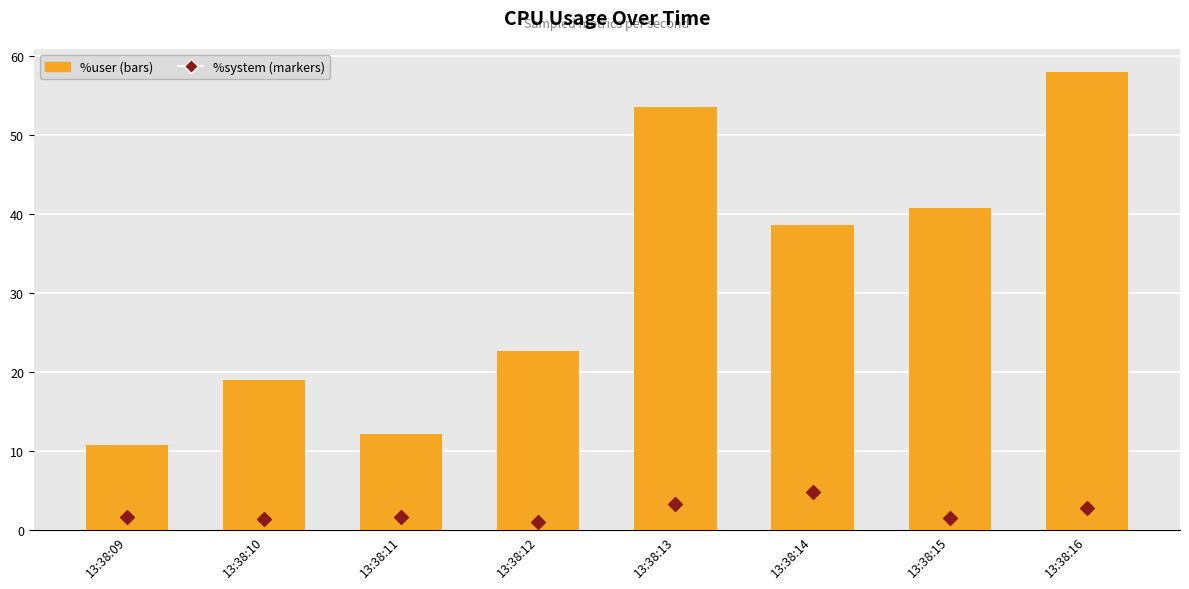

At which category is the sum across all series the highest?

13:38:16